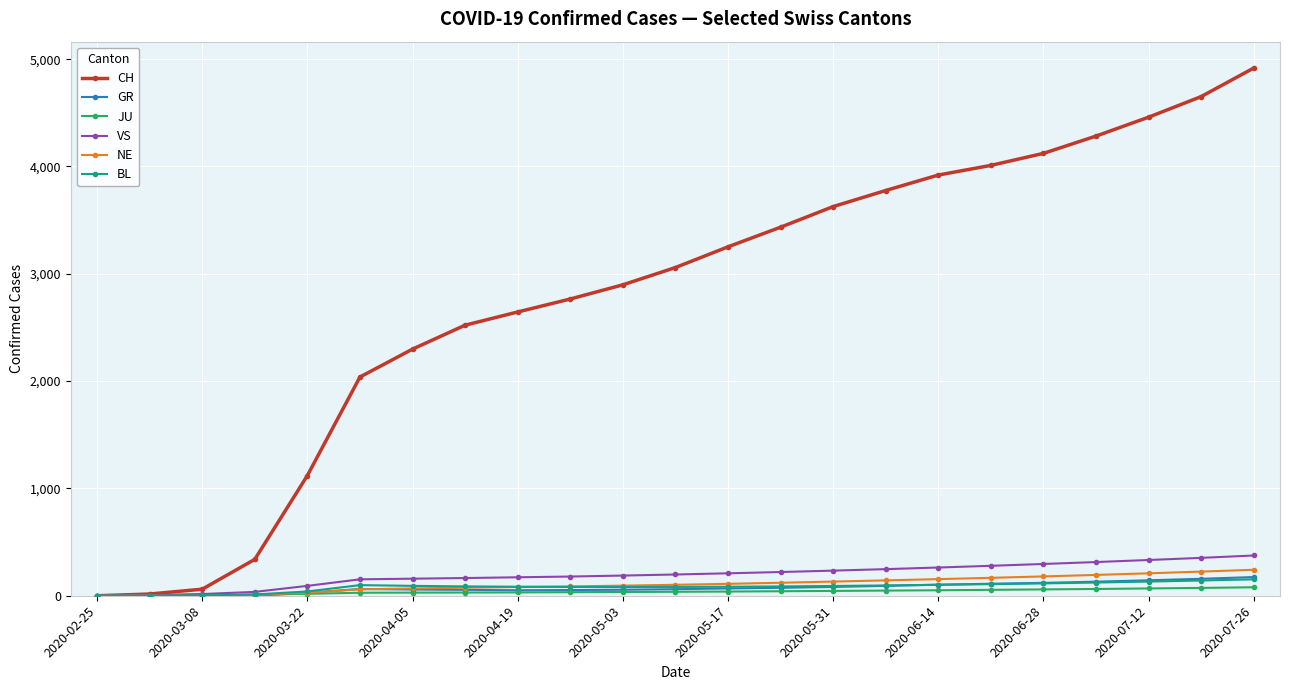

Which series has the largest total across all categories?

CH